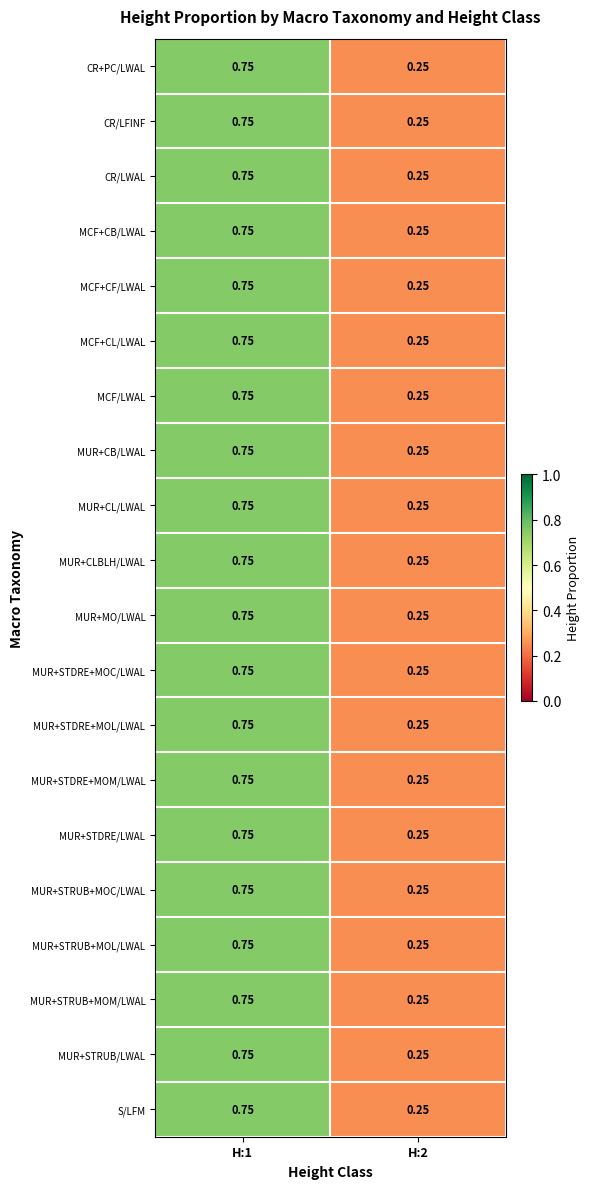

Is the value of MUR+STRUB+MOC/LWAL at H:2 greater than the value of MUR+STDRE/LWAL at H:1?

No